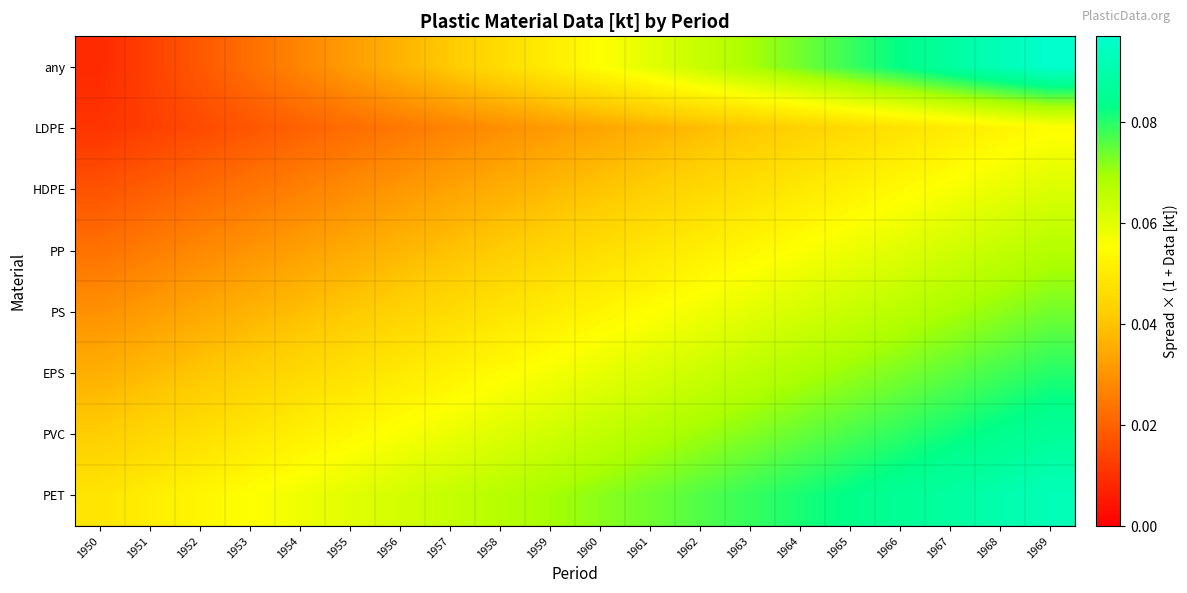

Reading left to right, list all the values displayed in this chart.

any: 1950=0.0	1951=0.0	1952=0.0	1953=0.0	1954=0.0	1955=0.0	1956=0.0	1957=0.0	1958=0.0	1959=0.1	1960=0.1	1961=0.1	1962=0.1	1963=0.1	1964=0.1	1965=0.1	1966=0.1	1967=0.1	1968=0.1	1969=0.1
LDPE: 1950=0.0	1951=0.0	1952=0.0	1953=0.0	1954=0.0	1955=0.0	1956=0.0	1957=0.0	1958=0.0	1959=0.0	1960=0.0	1961=0.0	1962=0.0	1963=0.0	1964=0.0	1965=0.0	1966=0.0	1967=0.1	1968=0.1	1969=0.1
HDPE: 1950=0.0	1951=0.0	1952=0.0	1953=0.0	1954=0.0	1955=0.0	1956=0.0	1957=0.0	1958=0.0	1959=0.0	1960=0.0	1961=0.0	1962=0.0	1963=0.0	1964=0.0	1965=0.1	1966=0.1	1967=0.1	1968=0.1	1969=0.1
PP: 1950=0.0	1951=0.0	1952=0.0	1953=0.0	1954=0.0	1955=0.0	1956=0.0	1957=0.0	1958=0.0	1959=0.0	1960=0.0	1961=0.0	1962=0.1	1963=0.1	1964=0.1	1965=0.1	1966=0.1	1967=0.1	1968=0.1	1969=0.1
PS: 1950=0.0	1951=0.0	1952=0.0	1953=0.0	1954=0.0	1955=0.0	1956=0.0	1957=0.0	1958=0.0	1959=0.1	1960=0.1	1961=0.1	1962=0.1	1963=0.1	1964=0.1	1965=0.1	1966=0.1	1967=0.1	1968=0.1	1969=0.1
EPS: 1950=0.0	1951=0.0	1952=0.0	1953=0.0	1954=0.0	1955=0.0	1956=0.0	1957=0.1	1958=0.1	1959=0.1	1960=0.1	1961=0.1	1962=0.1	1963=0.1	1964=0.1	1965=0.1	1966=0.1	1967=0.1	1968=0.1	1969=0.1
PVC: 1950=0.0	1951=0.0	1952=0.0	1953=0.0	1954=0.1	1955=0.1	1956=0.1	1957=0.1	1958=0.1	1959=0.1	1960=0.1	1961=0.1	1962=0.1	1963=0.1	1964=0.1	1965=0.1	1966=0.1	1967=0.1	1968=0.1	1969=0.1
PET: 1950=0.0	1951=0.1	1952=0.1	1953=0.1	1954=0.1	1955=0.1	1956=0.1	1957=0.1	1958=0.1	1959=0.1	1960=0.1	1961=0.1	1962=0.1	1963=0.1	1964=0.1	1965=0.1	1966=0.1	1967=0.1	1968=0.1	1969=0.1